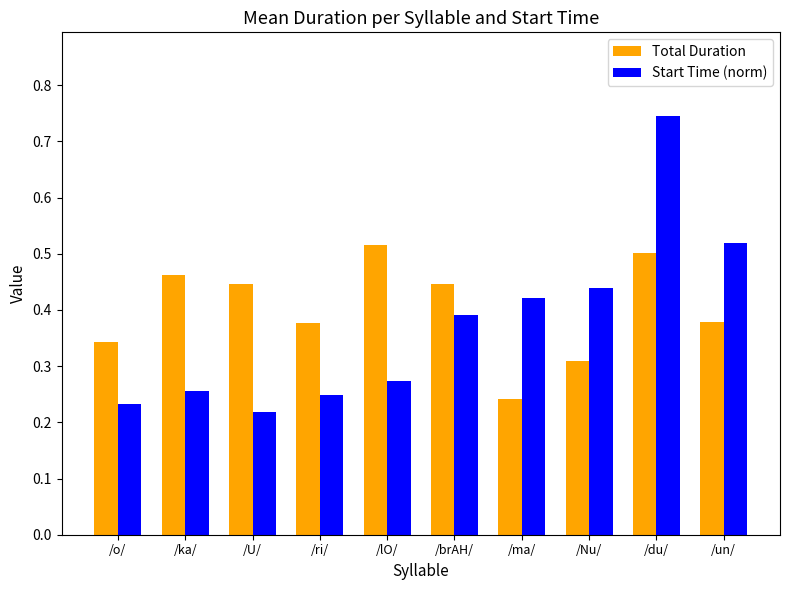

Between /ka/ and /un/, which series saw the biggest shift?

Start Time (norm)